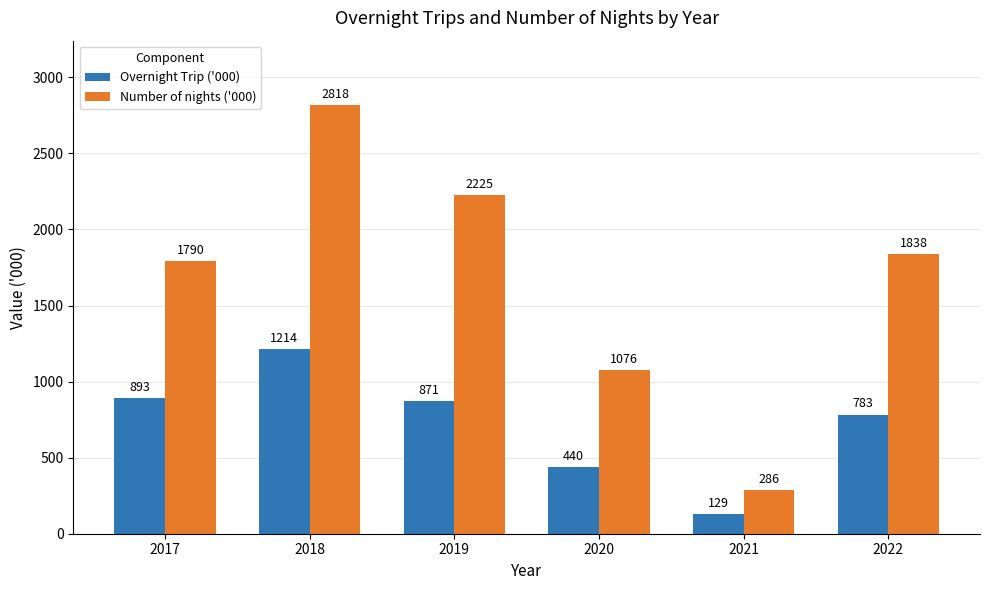

Between 2017 and 2020, which series saw the biggest shift?

Number of nights ('000)